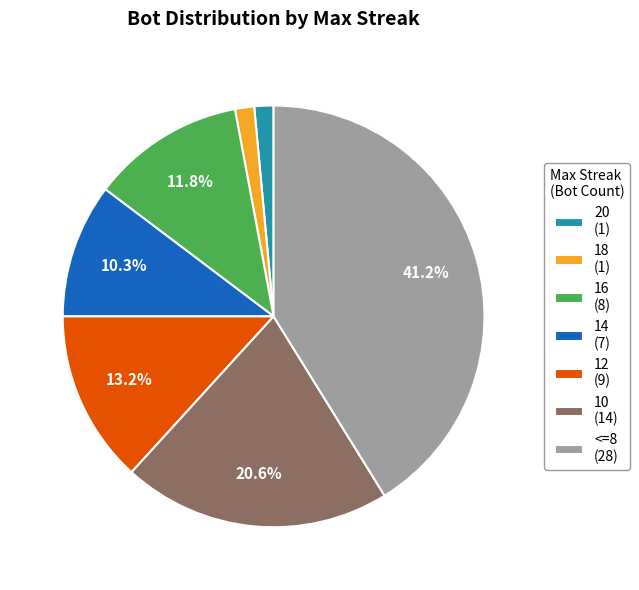

What is the largest slice in the pie chart?

<=8 (28)